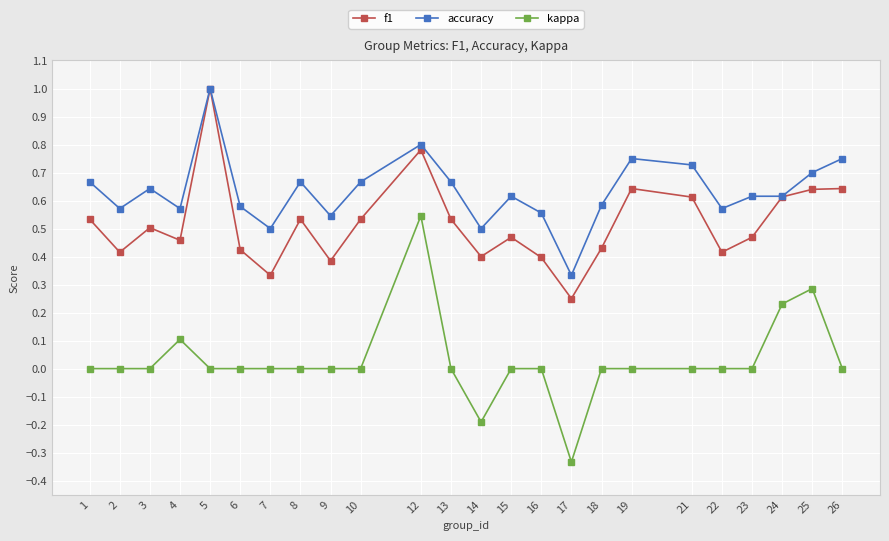

True or false: f1 and kappa intersect in this chart.

False